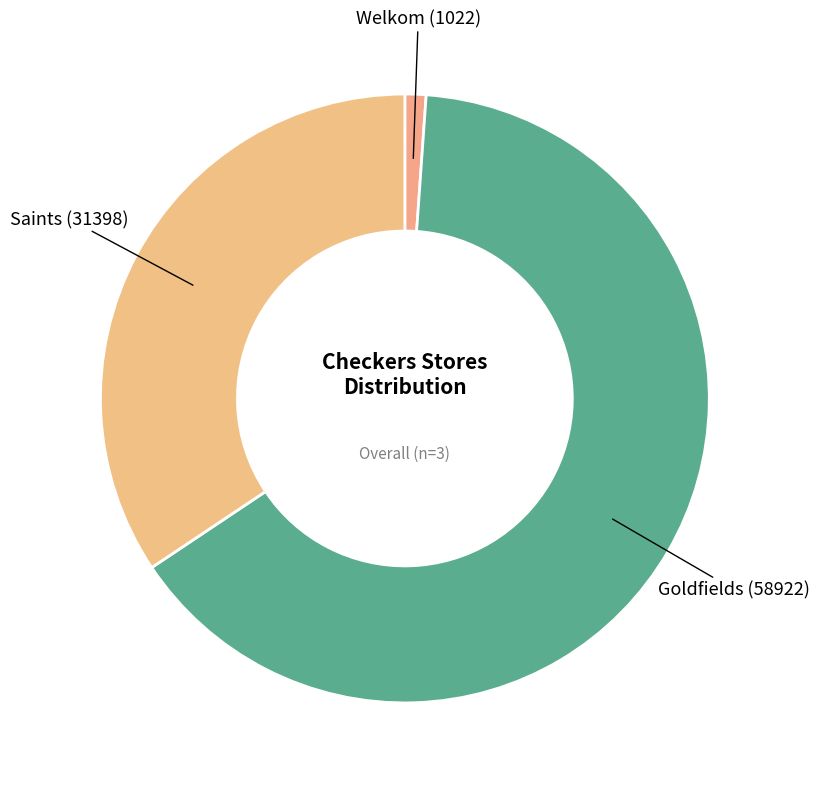

Count the number of slices in the pie.

3